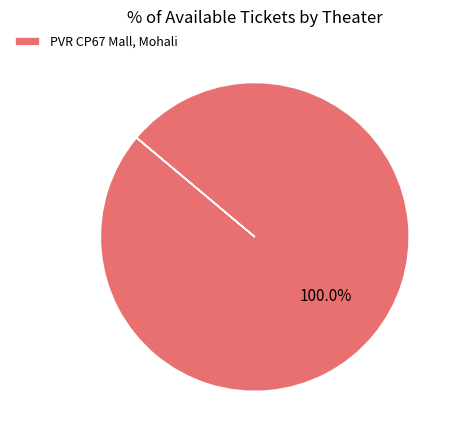

Does PVR CP67 Mall, Mohali represent more than half of the total?

Yes